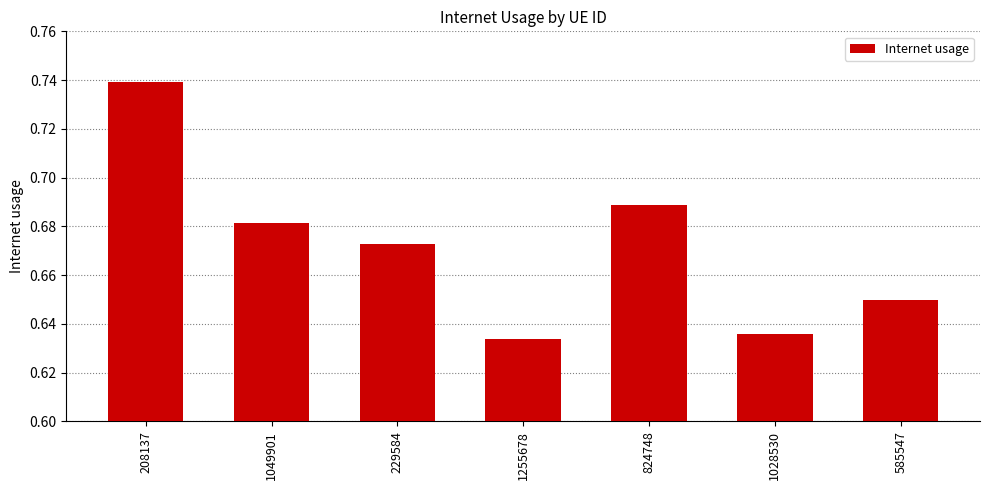

Is it true that the value at 1028530 is 1.0?

False